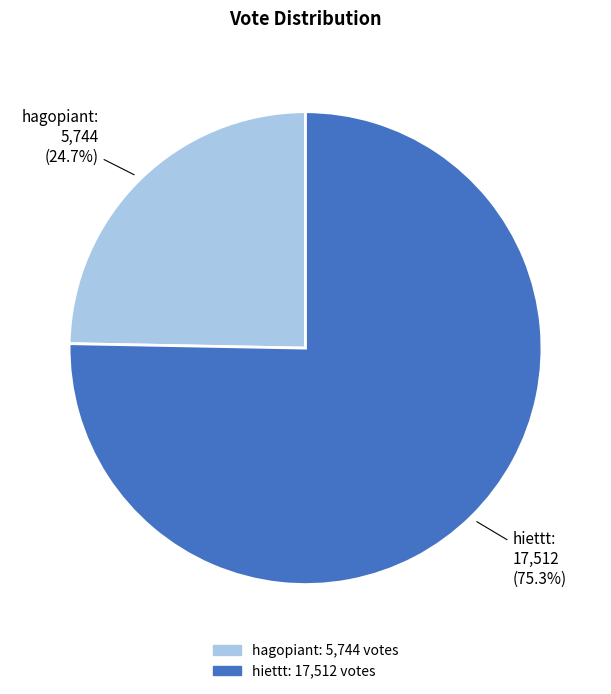

Which slice is the largest?

hiettt